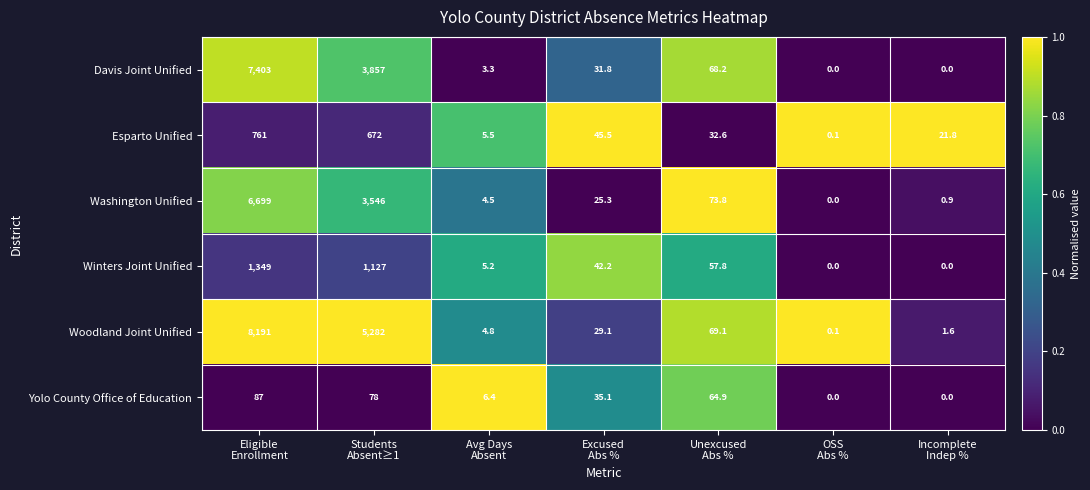

How many data points does each series have?

7